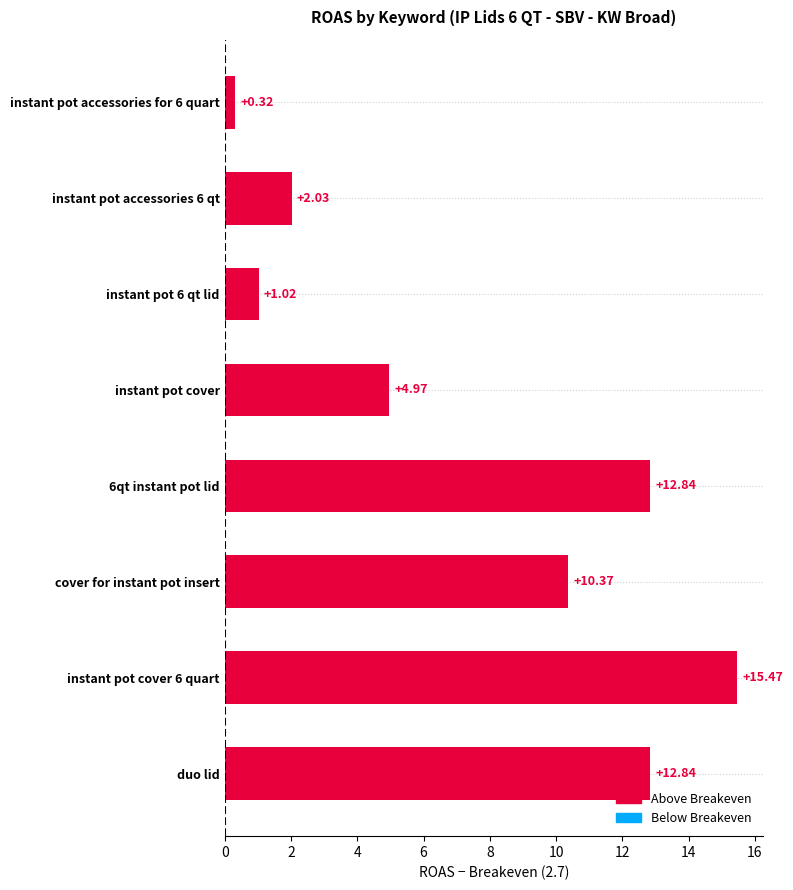

Which category has the highest value across all series?

instant pot cover 6 quart